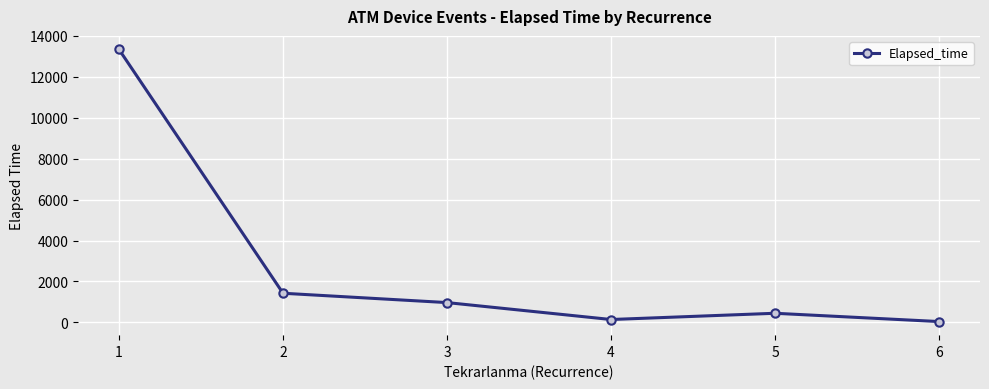

At which category does the data reach its first local peak?

5